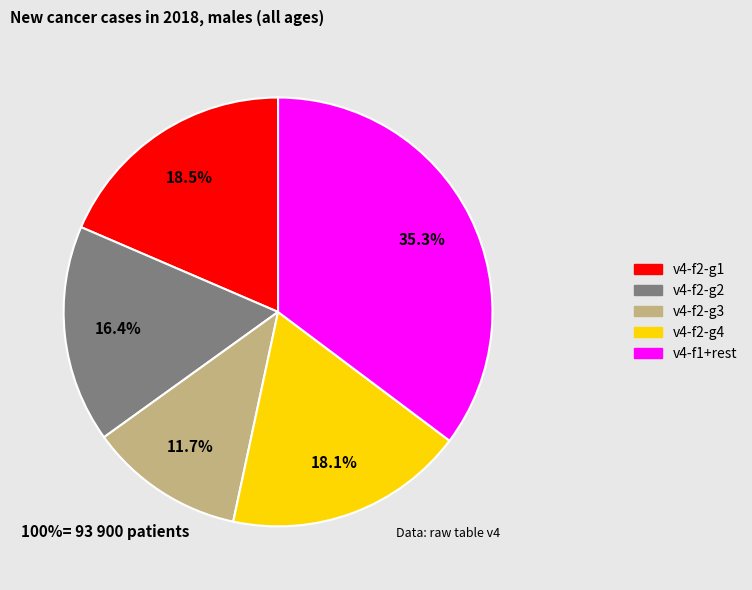

Does any single category account for the majority?

No